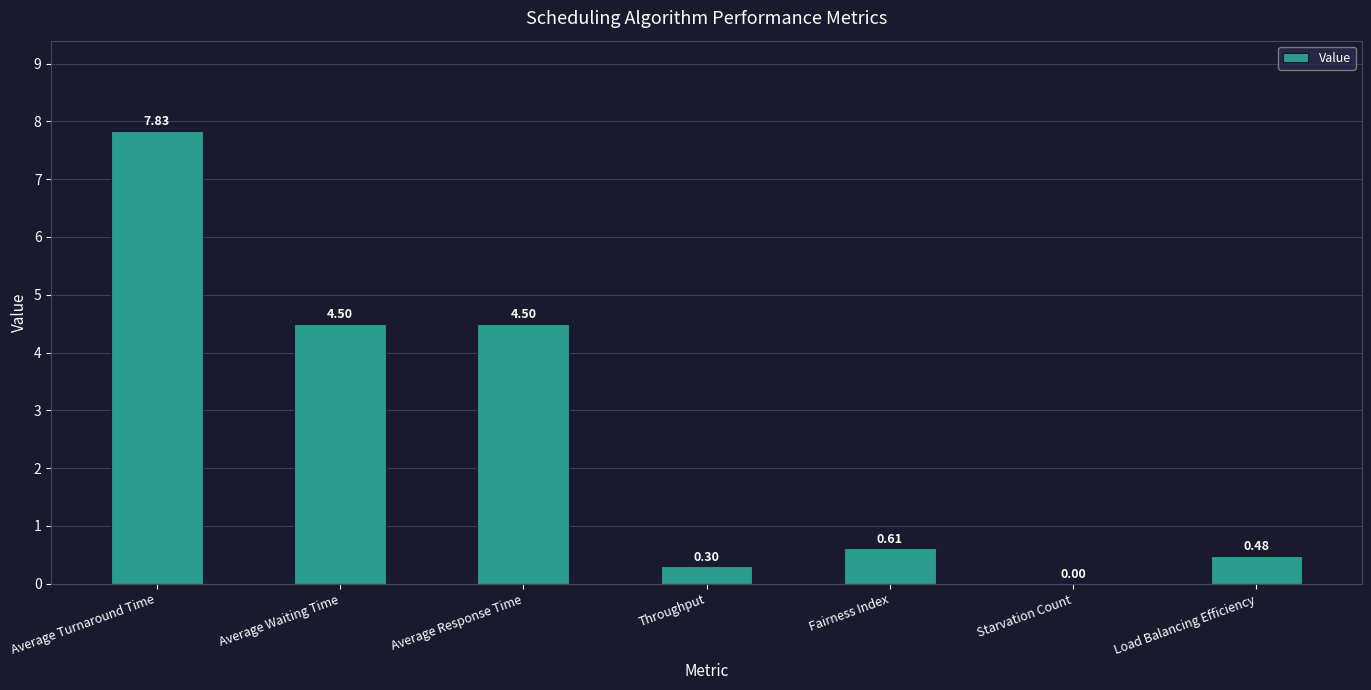

What is the sum of all values?

18.2